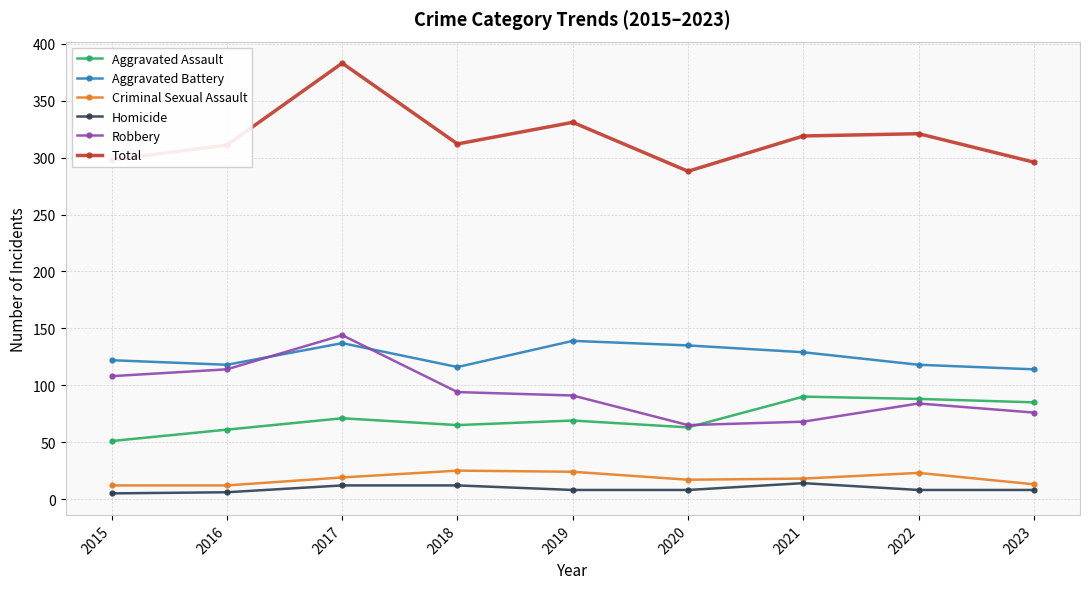

What are all the series names shown in the legend?

Aggravated Assault, Aggravated Battery, Criminal Sexual Assault, Homicide, Robbery, Total